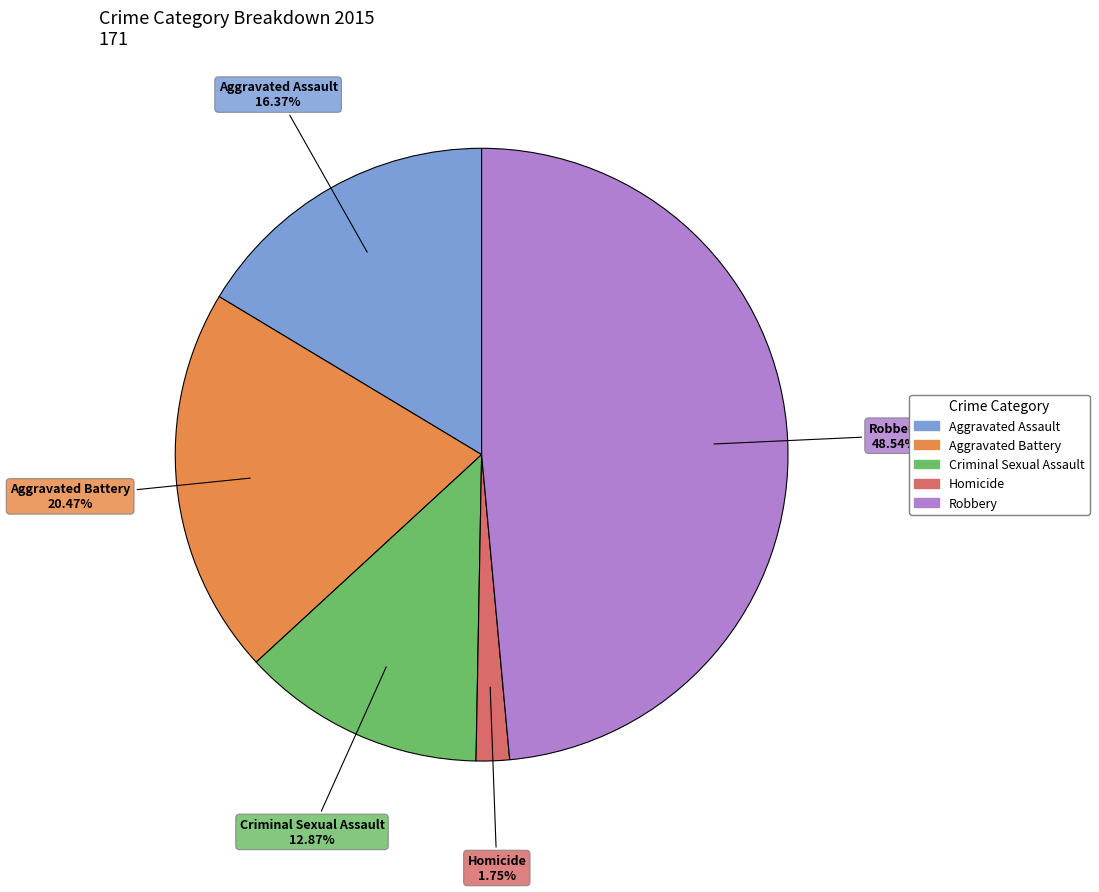

Between Aggravated Assault and Robbery, which is larger?

Robbery